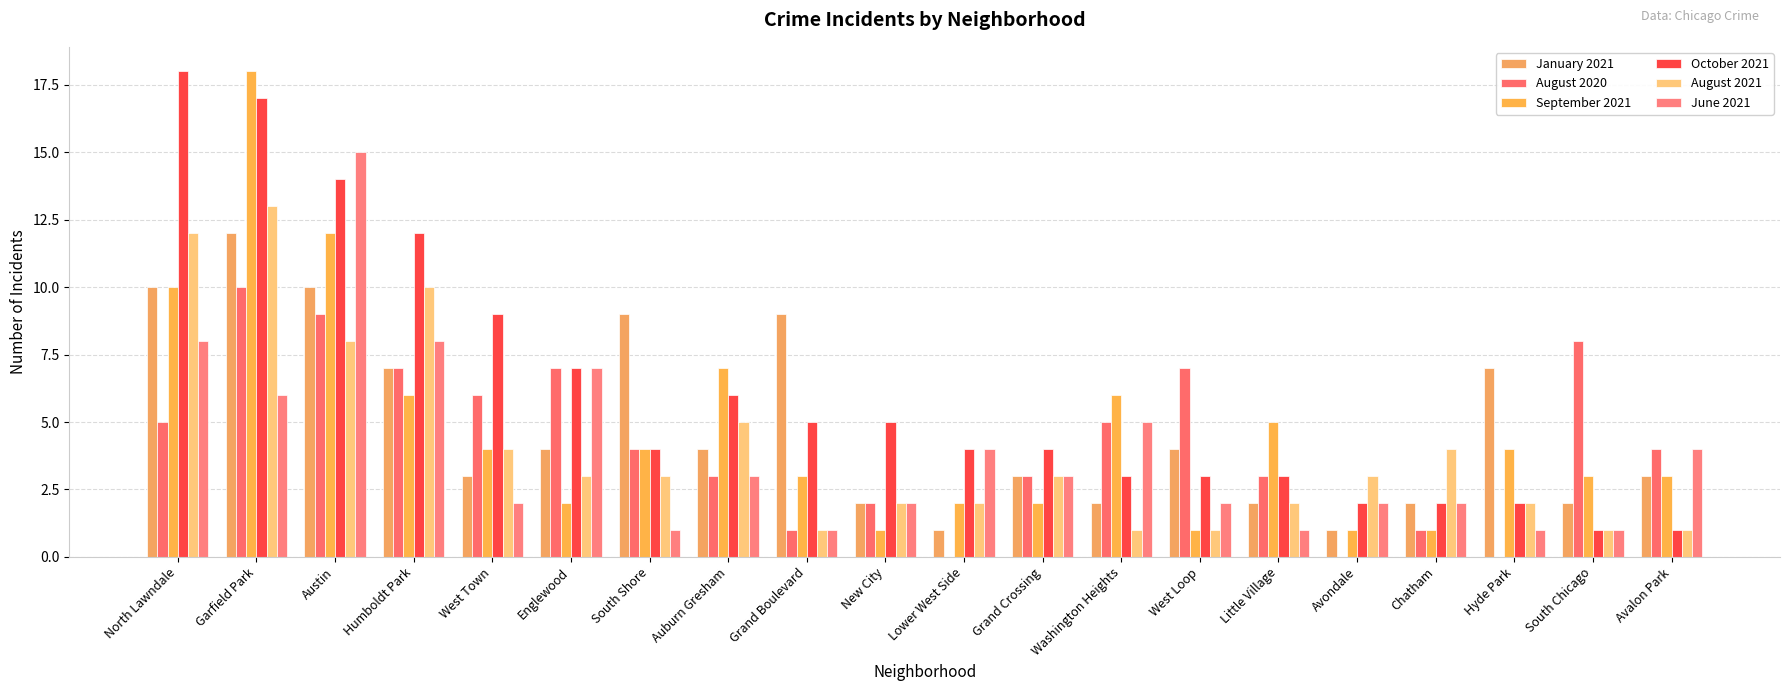

What is the value of the August 2020 bar at the 8th from the left?

3